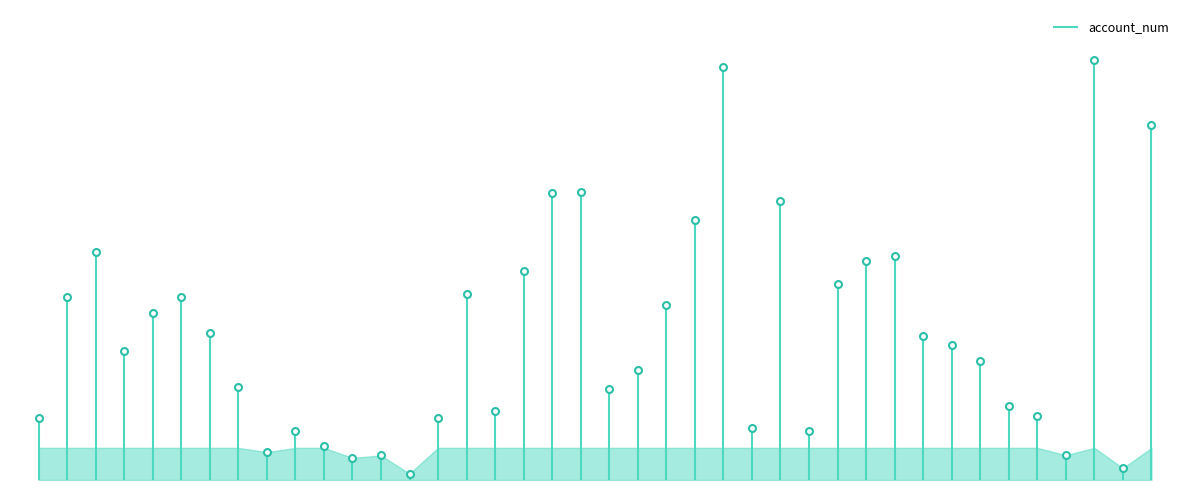

What is the change in value from 2431 to 3917?

+1486